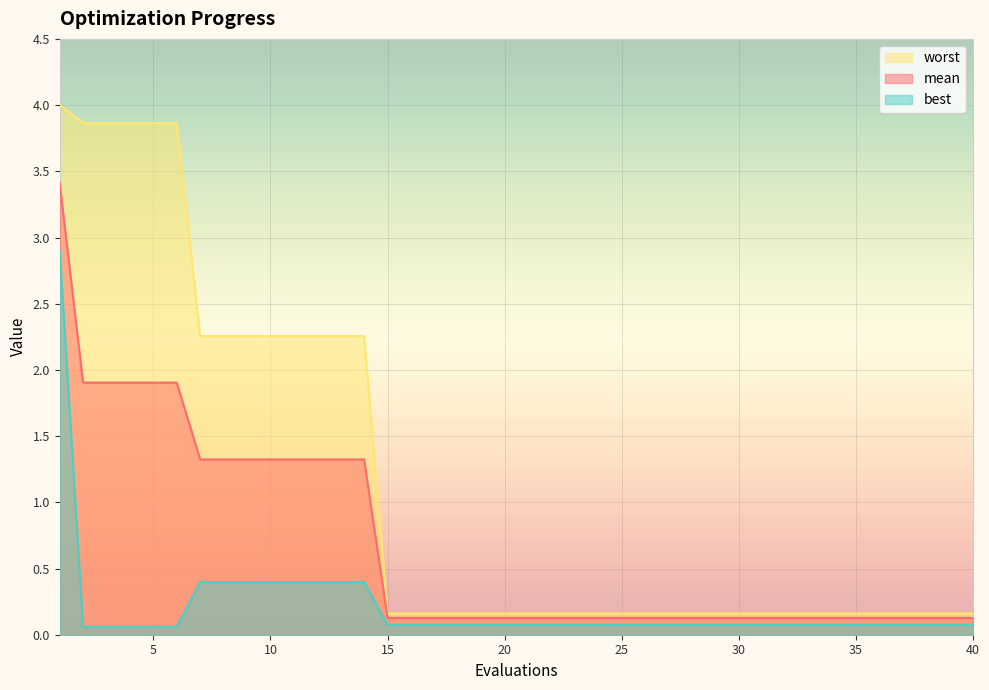

At how many categories does at least one series exceed 1?

14